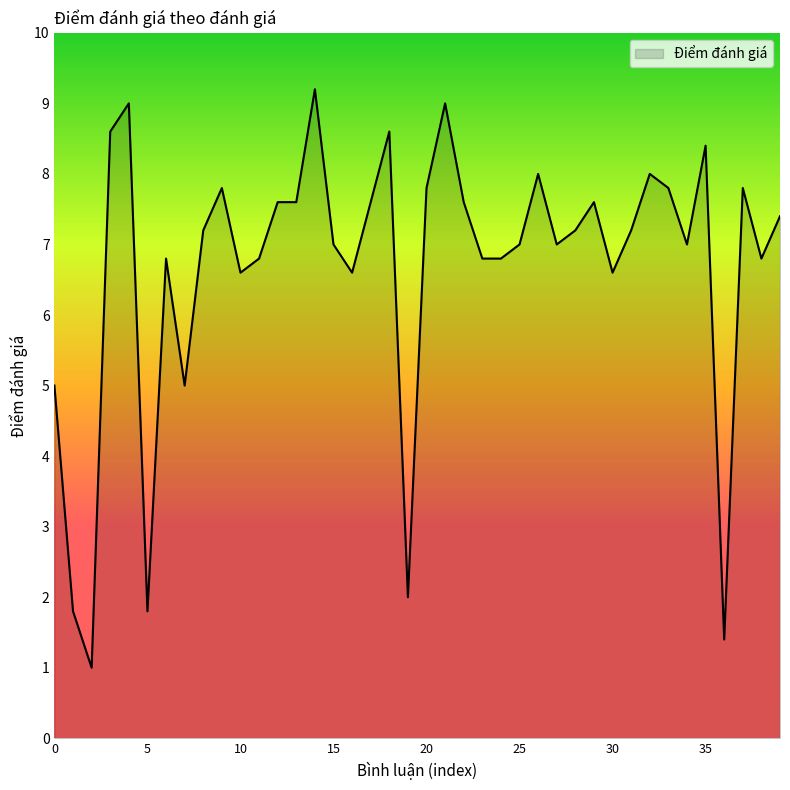

What is the greatest value displayed?

9.2